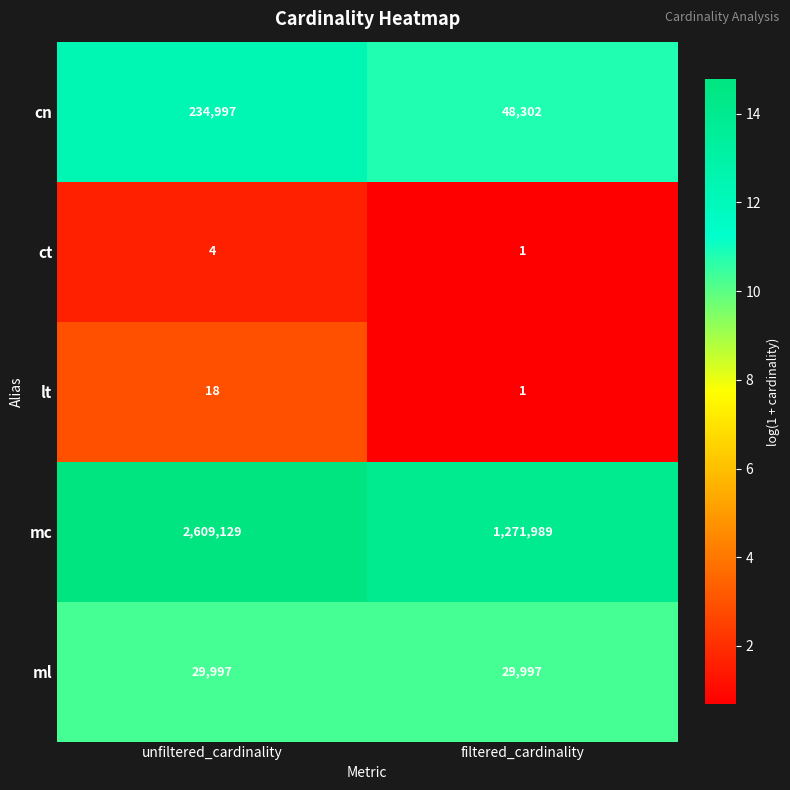

What is the spread (max minus min) of values at filtered_cardinality?

1271988